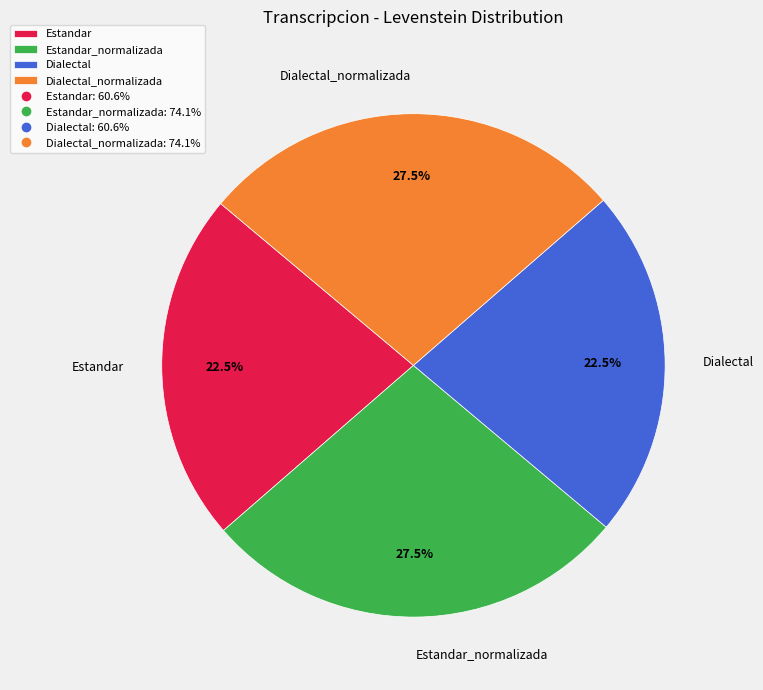

What portion of the pie excludes Dialectal?

77.5%